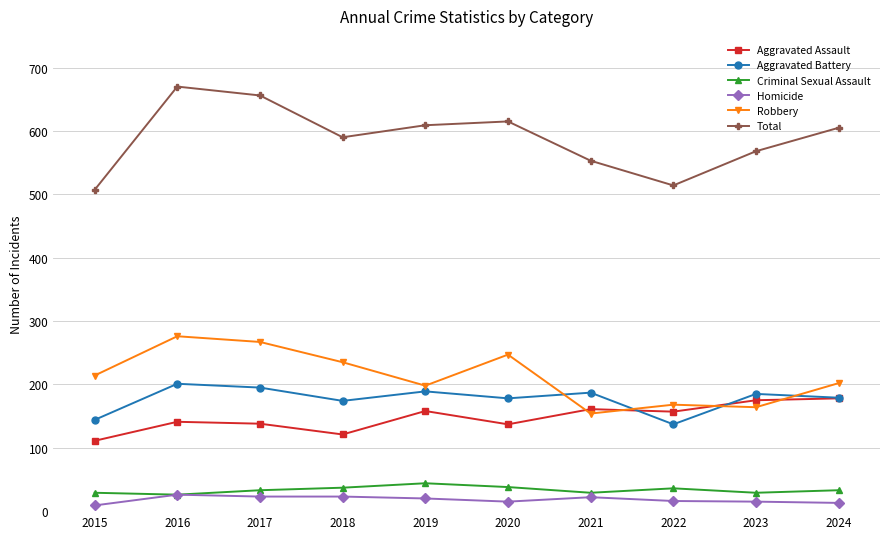

Count the number of categories in the chart.

10